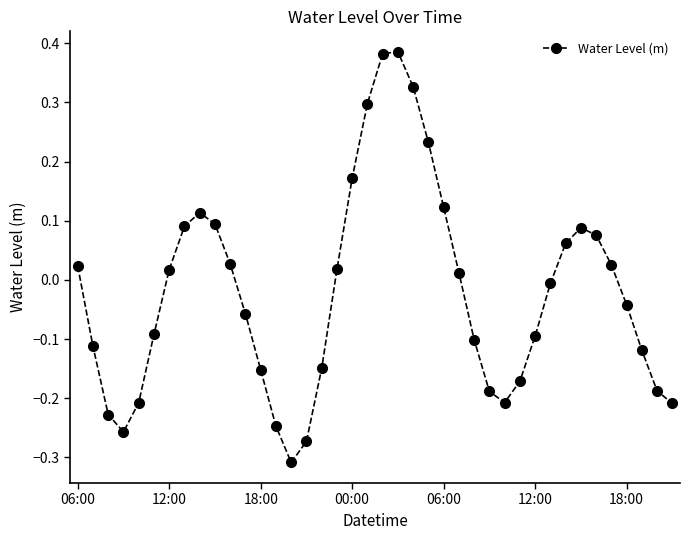

What is the sum of all values?

-0.8